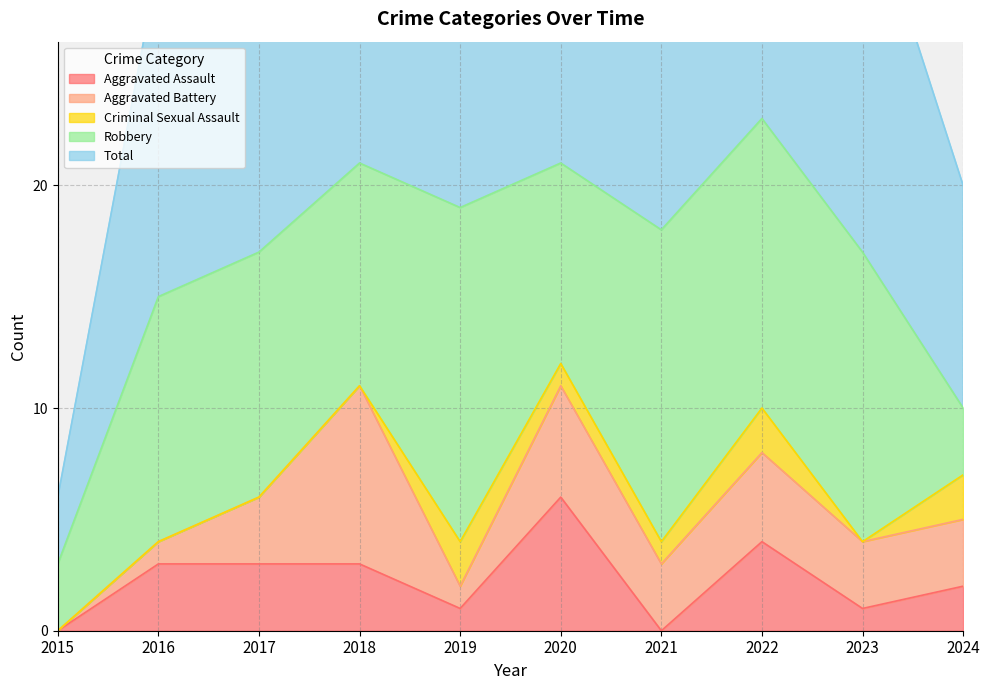

Reading left to right, transcribe all the data shown in this chart.

Aggravated Assault: 0	3	3	3	1	6	0	4	1	2
Aggravated Battery: 0	1	3	8	1	5	3	4	3	3
Criminal Sexual Assault: 0	0	0	0	2	1	1	2	0	2
Robbery: 3	11	11	10	15	9	14	13	13	3
Total: 3	15	17	21	20	21	18	23	17	10